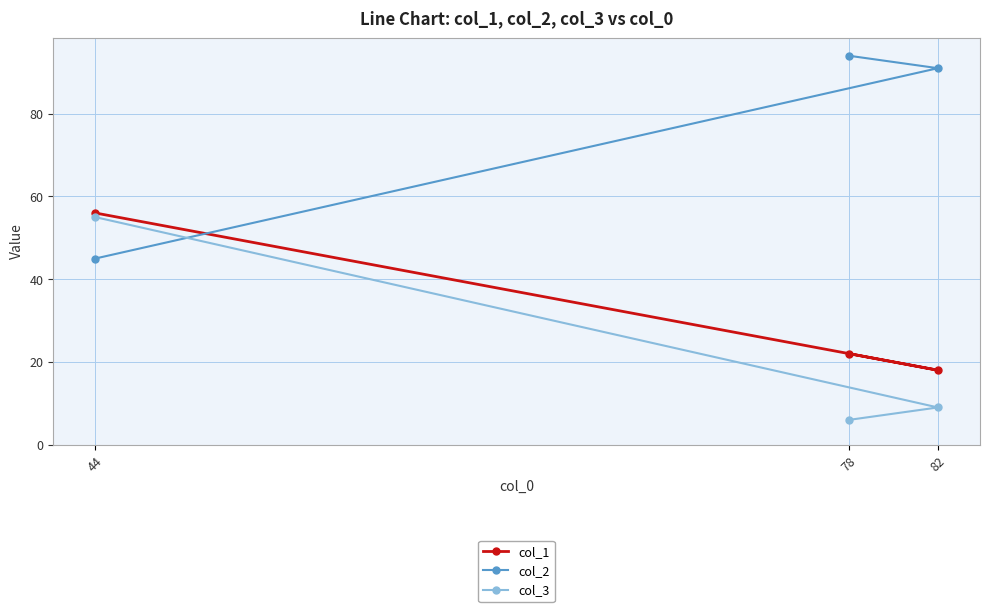

Does the chart display data point markers on the line(s)?

Yes